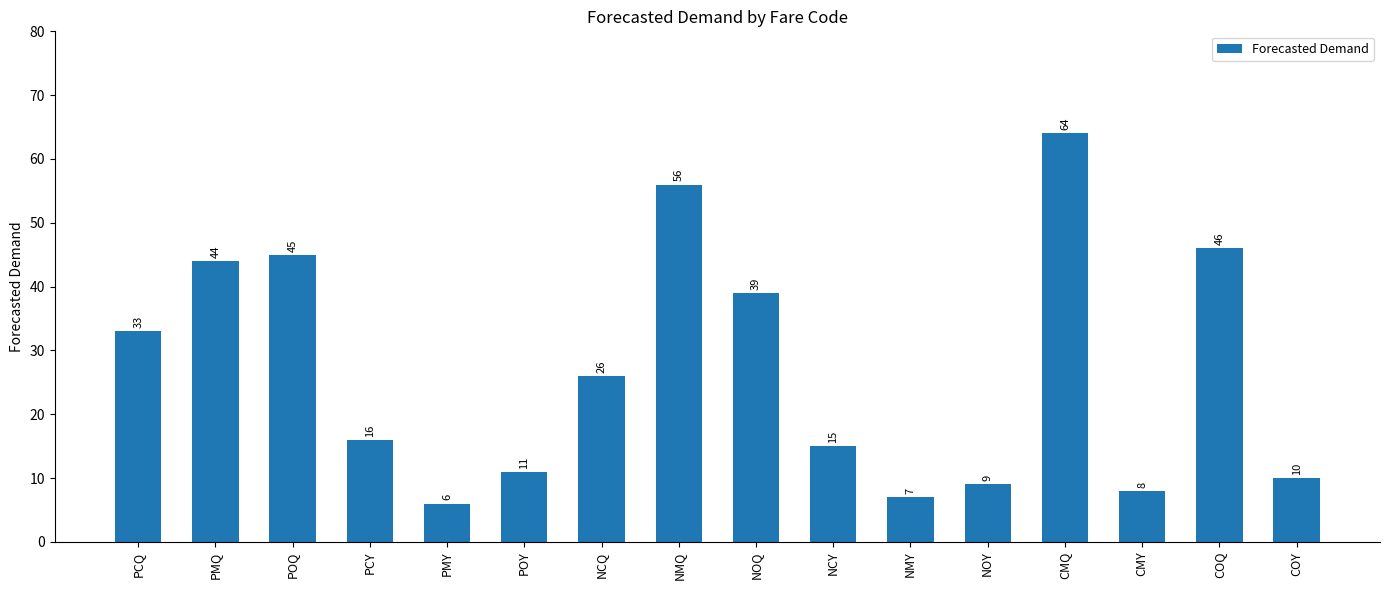

What is the sum of the values at PCY and PMQ?

60